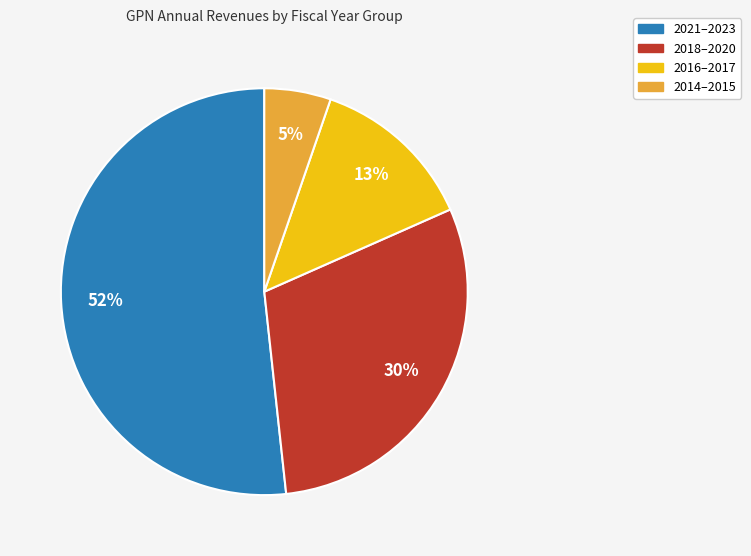

Do 2021–2023 and 2018–2020 together represent more than half of the pie?

Yes